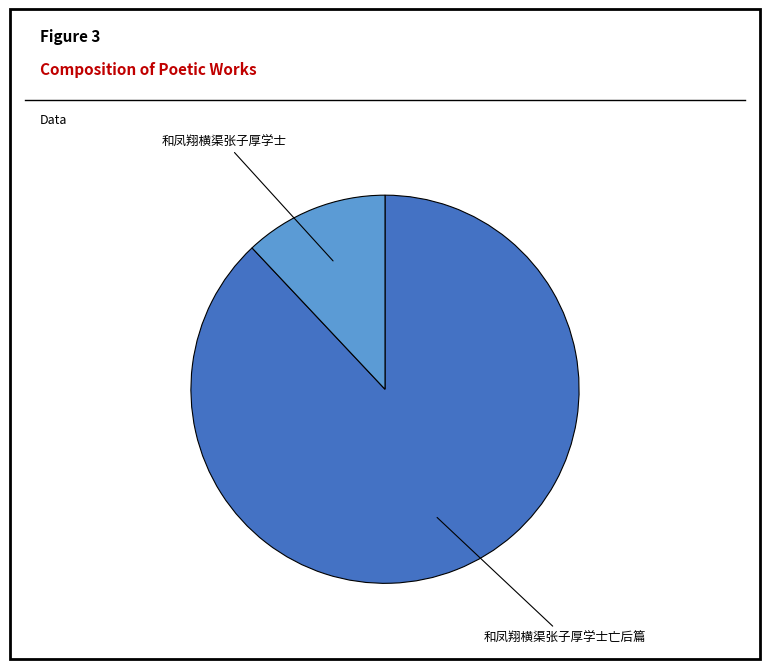

True or false: 和凤翔横渠张子厚学士亡后篇 accounts for 95% of the total.

False